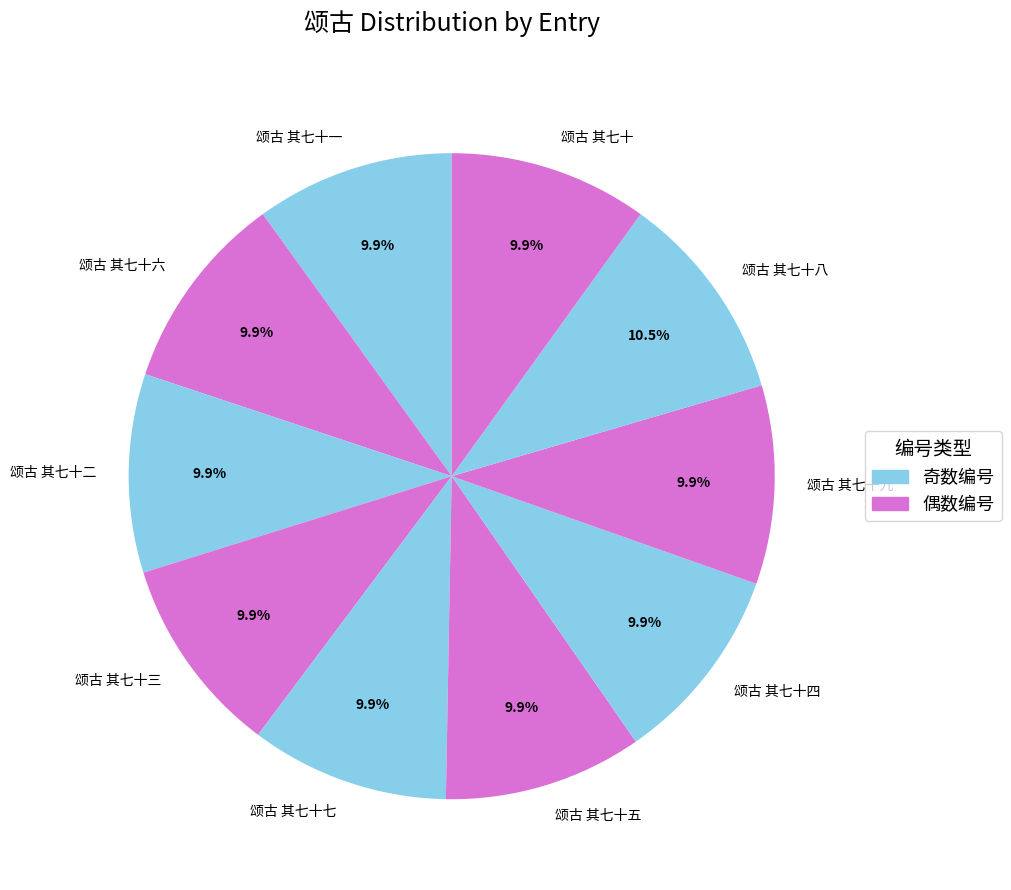

Does 颂古 其七十二 represent more than half of the total?

No